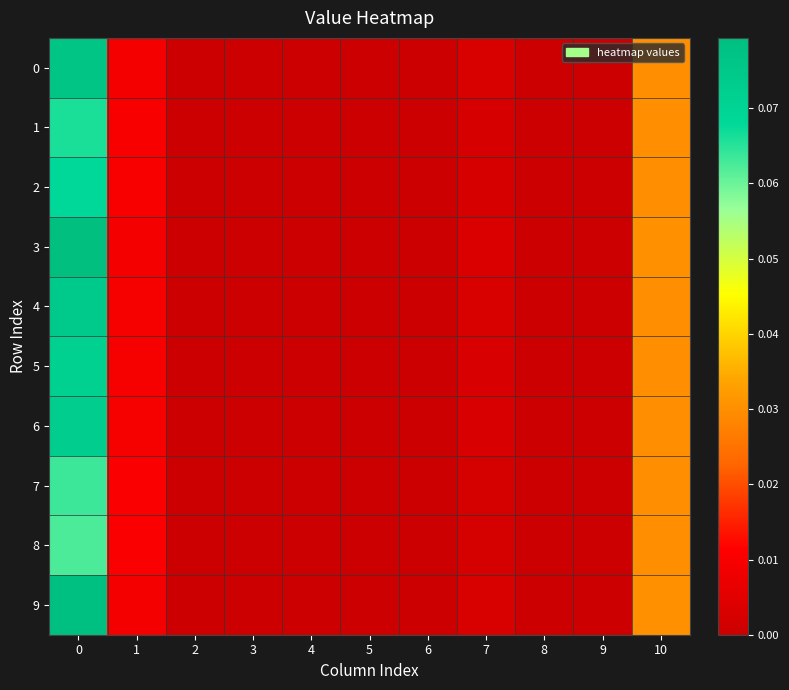

Reading left to right, what are all the values shown in this chart?

row_0: 0.1	0.0	0.0	0.0	0.0	0.0	0.0	0.0	0.0	0.0	0.0
row_1: 0.1	0.0	0.0	0.0	0.0	0.0	0.0	0.0	0.0	0.0	0.0
row_2: 0.1	0.0	0.0	0.0	0.0	0.0	0.0	0.0	0.0	0.0	0.0
row_3: 0.1	0.0	0.0	0.0	0.0	0.0	0.0	0.0	0.0	0.0	0.0
row_4: 0.1	0.0	0.0	0.0	0.0	0.0	0.0	0.0	0.0	0.0	0.0
row_5: 0.1	0.0	0.0	0.0	0.0	0.0	0.0	0.0	0.0	0.0	0.0
row_6: 0.1	0.0	0.0	0.0	0.0	0.0	0.0	0.0	0.0	0.0	0.0
row_7: 0.1	0.0	0.0	0.0	0.0	0.0	0.0	0.0	0.0	0.0	0.0
row_8: 0.1	0.0	0.0	0.0	0.0	0.0	0.0	0.0	0.0	0.0	0.0
row_9: 0.1	0.0	0.0	0.0	0.0	0.0	0.0	0.0	0.0	0.0	0.0